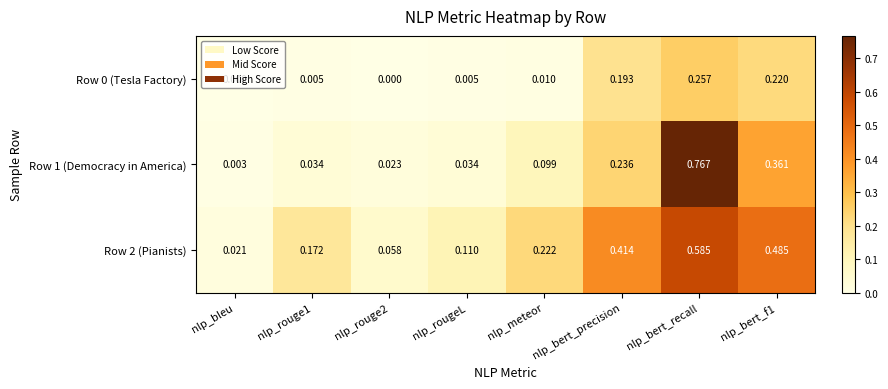

At which category is the sum across all series the highest?

nlp_bert_recall